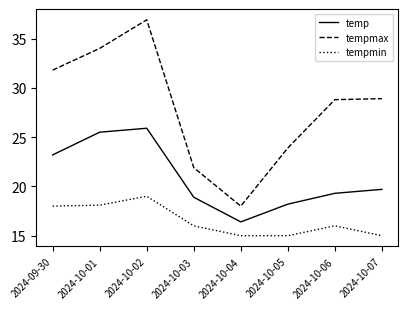

Reading left to right, list all the values displayed in this chart.

temp: 2024-09-30=23.2	2024-10-01=25.5	2024-10-02=25.9	2024-10-03=18.9	2024-10-04=16.4	2024-10-05=18.2	2024-10-06=19.3	2024-10-07=19.7
tempmax: 2024-09-30=31.8	2024-10-01=34.0	2024-10-02=36.9	2024-10-03=21.9	2024-10-04=18.0	2024-10-05=23.9	2024-10-06=28.8	2024-10-07=28.9
tempmin: 2024-09-30=18.0	2024-10-01=18.1	2024-10-02=19.0	2024-10-03=16.0	2024-10-04=15.0	2024-10-05=15.0	2024-10-06=16.0	2024-10-07=15.0